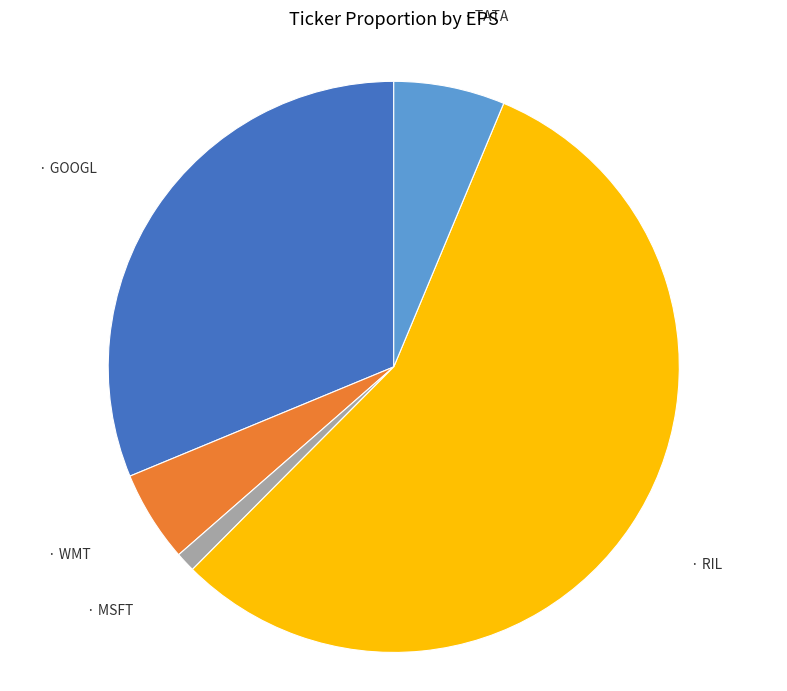

Count the number of slices in the pie.

5